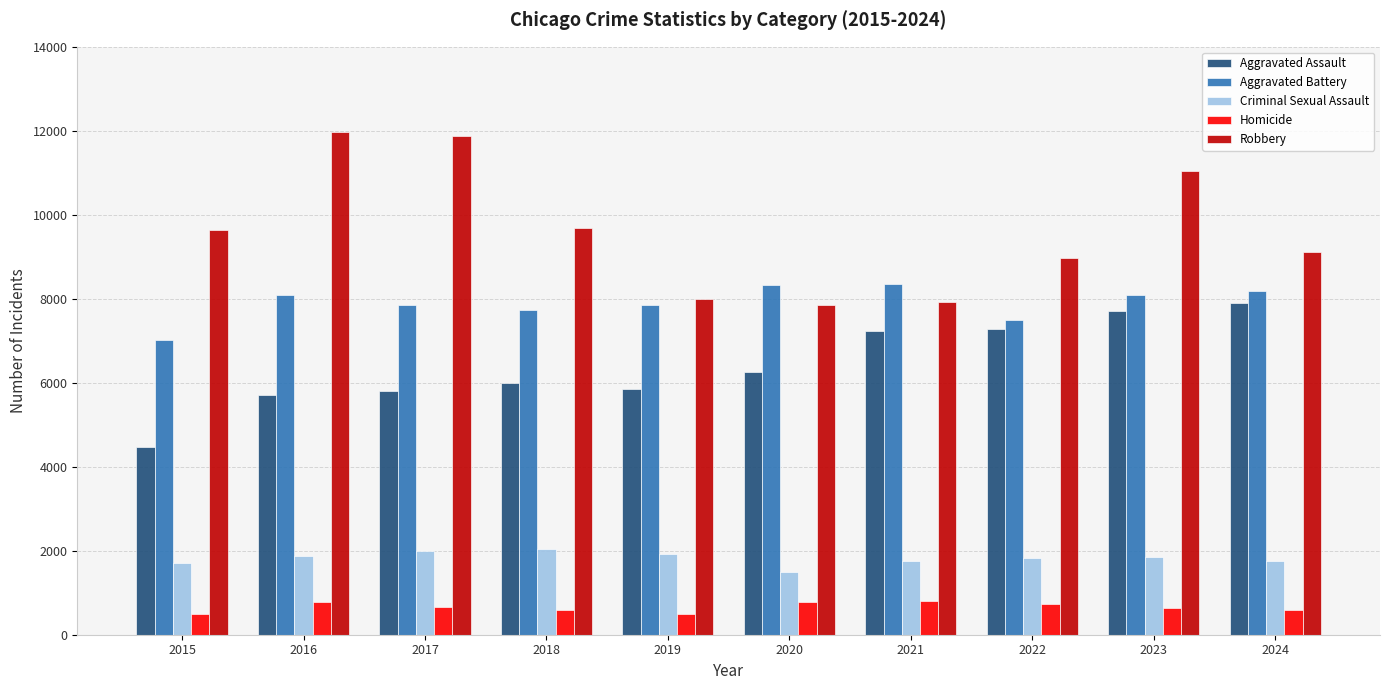

At how many categories does at least one series exceed 2048?

10